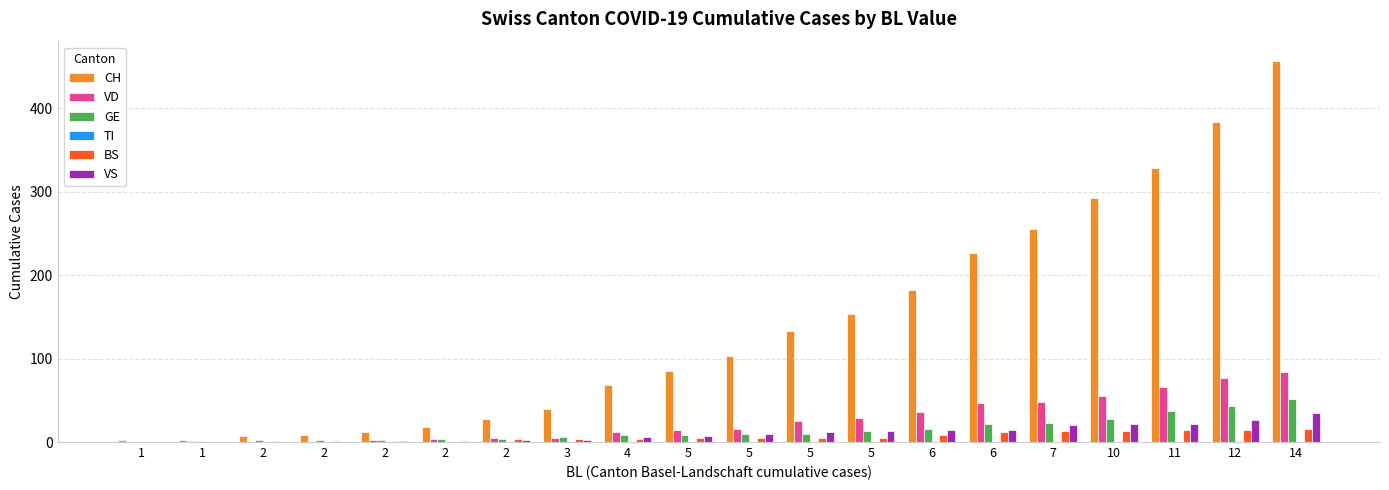

How many series are shown in this chart?

5